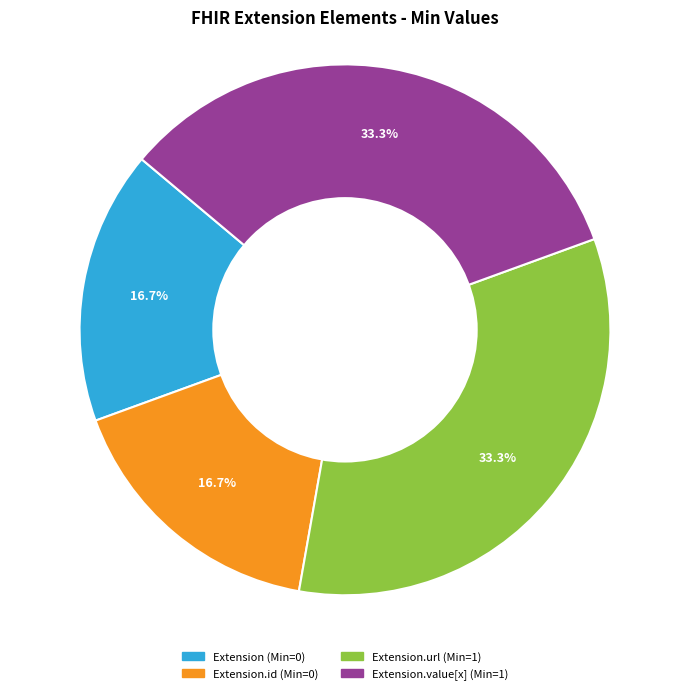

Is there a majority slice in this chart?

No